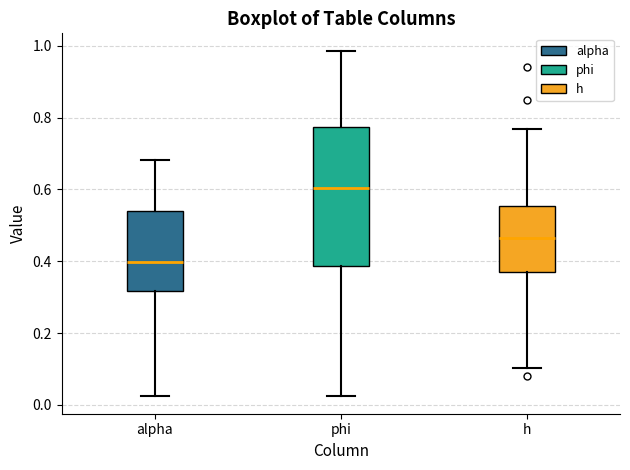

Which box is the tallest, from its lower edge to its upper edge?

phi